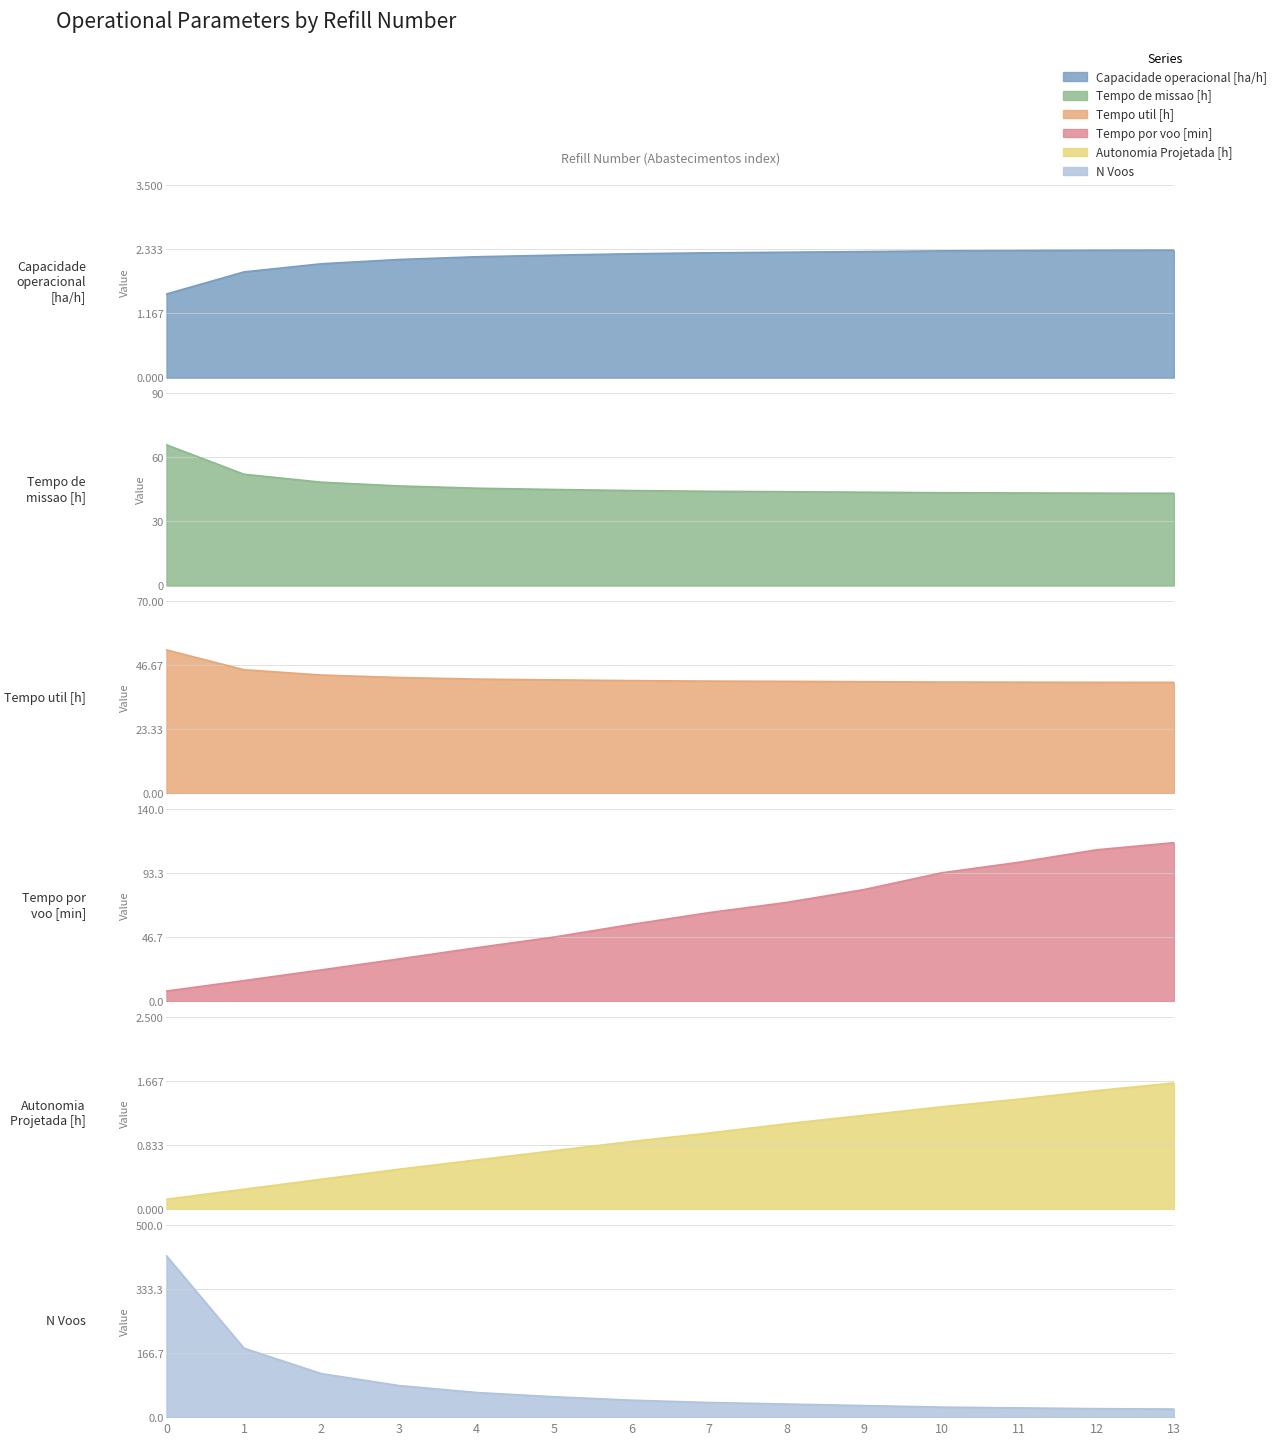

List the series in order of their peak value, lowest first.

Autonomia Projetada [h], Capacidade operacional [ha/h], Tempo util [h], Tempo de missao [h], Tempo por voo [min], N Voos